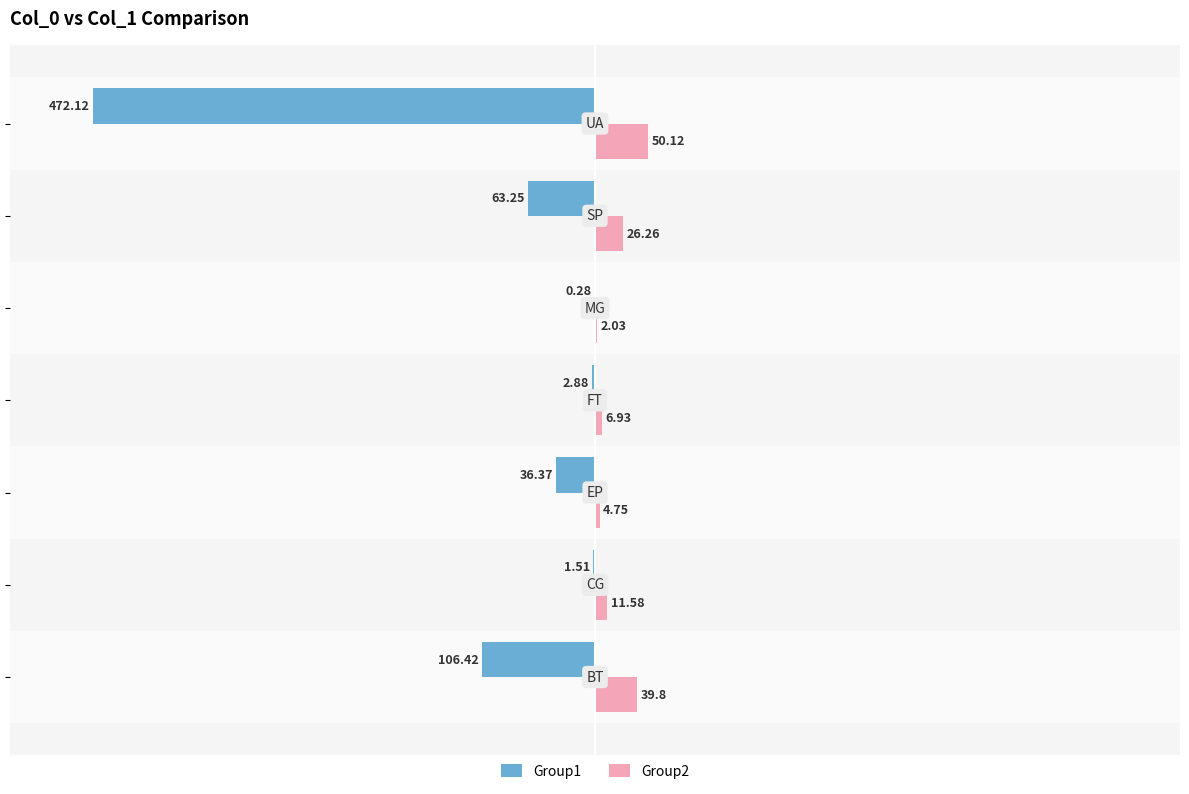

Which series has the largest total across all categories?

Group2